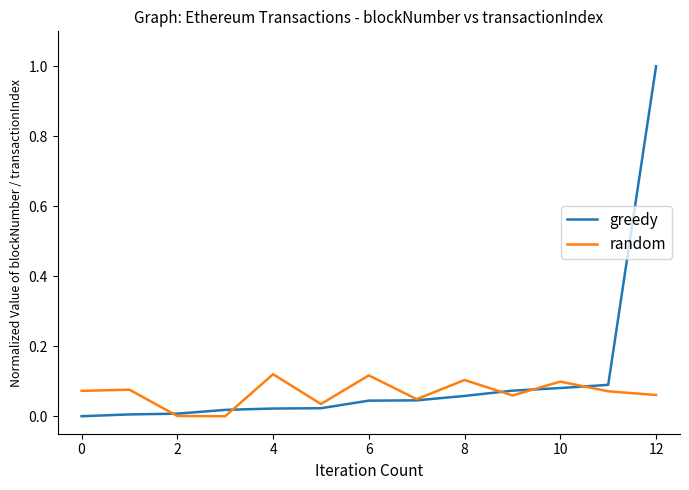

List the series in order of their peak value, lowest first.

random, greedy